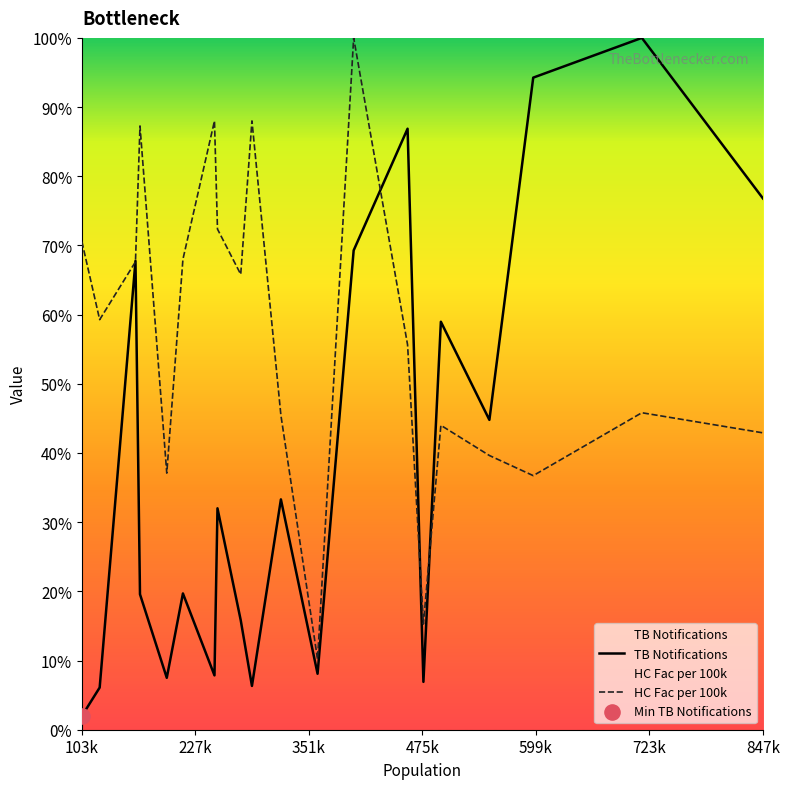

At how many categories does at least one series exceed 74?

8